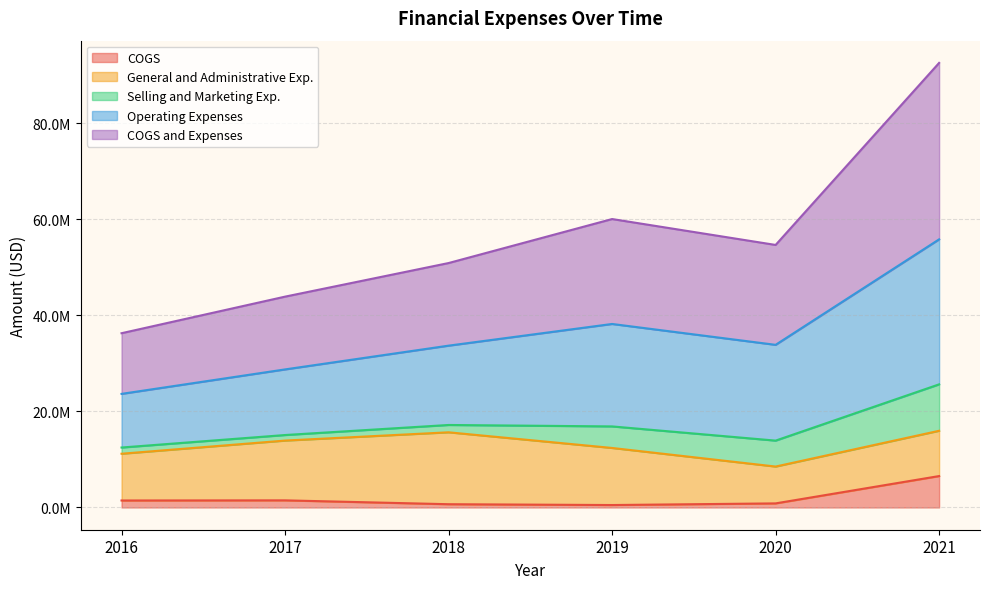

The Operating Expenses series shows 38543688 at 2019. True or false?

False